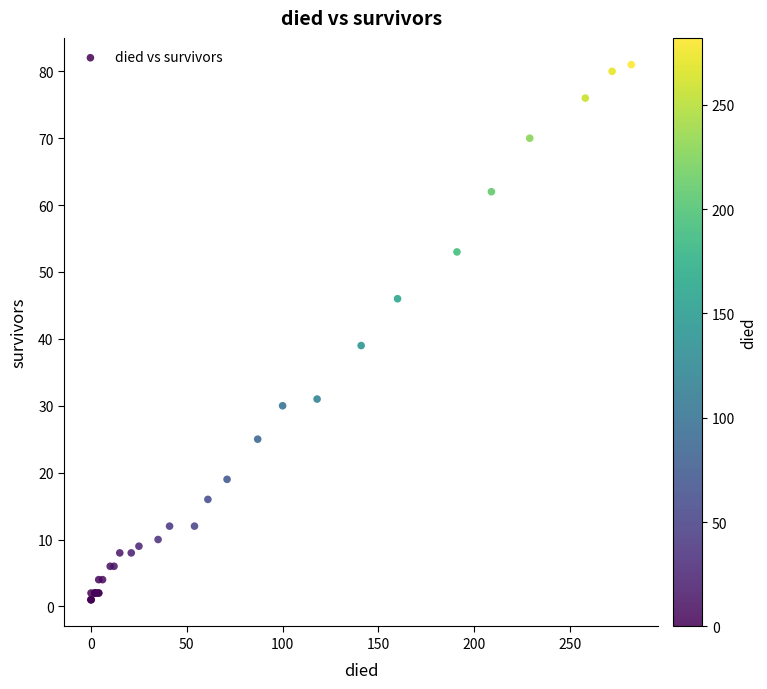

What Y value in the scatter plot is closest to 41?

39